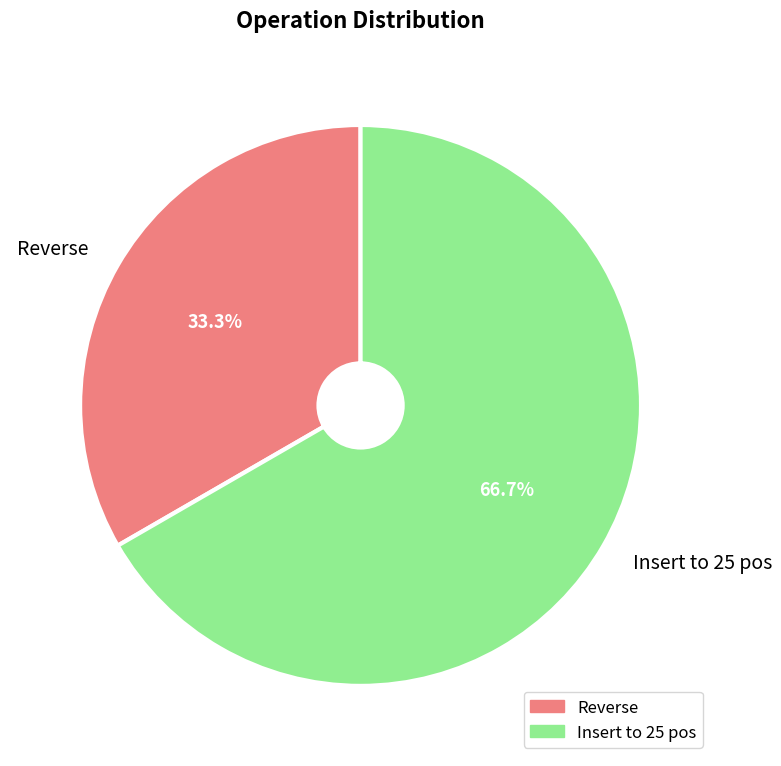

To the nearest percent, what is the difference between the largest and smallest slice percentages?

33%